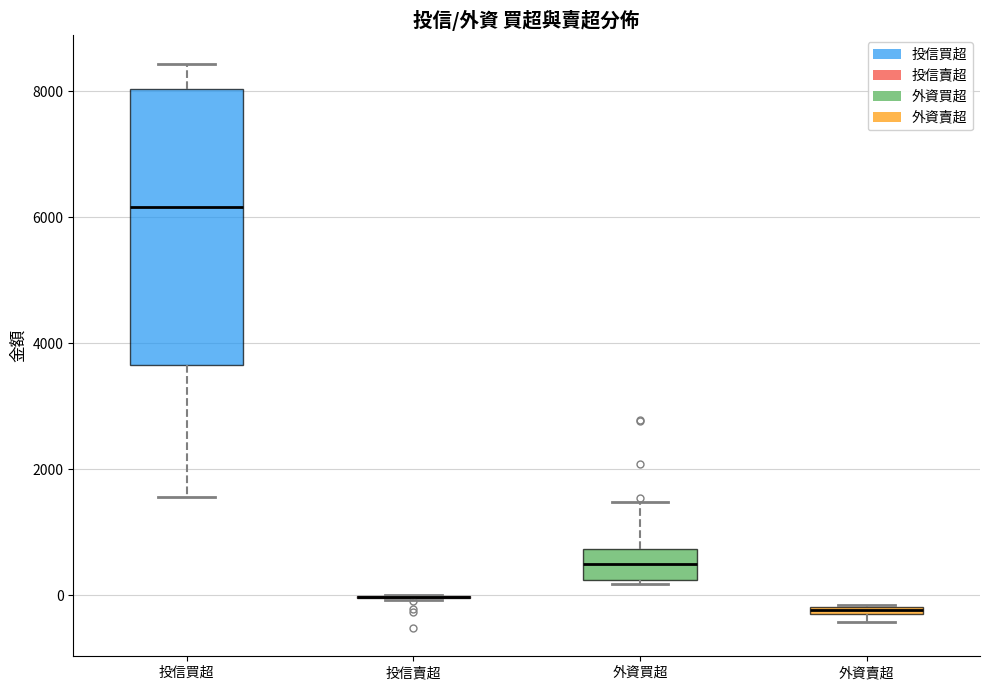

Comparing the boxes themselves (not the whiskers), which one is the tallest?

投信買超